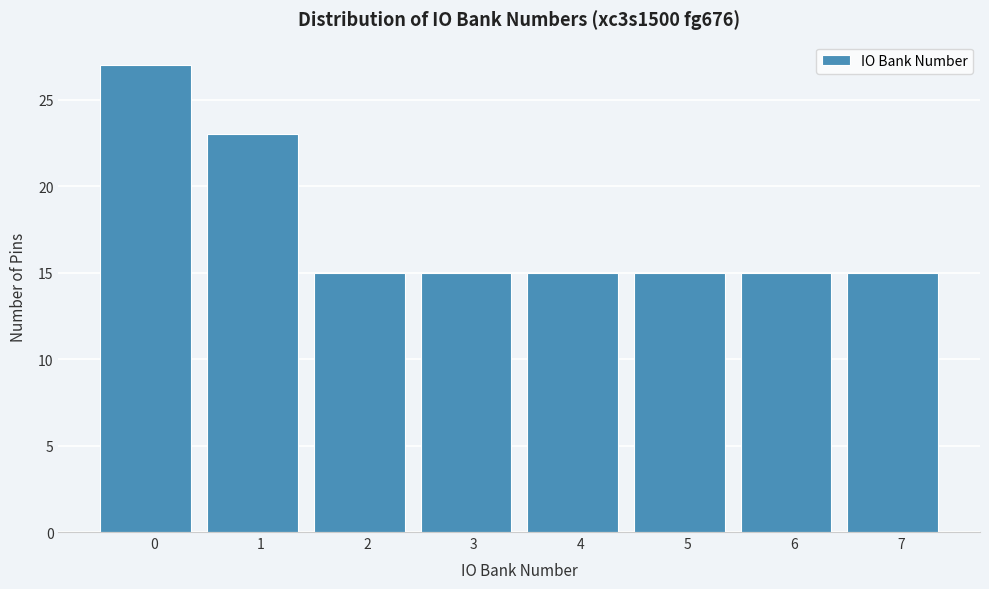

Reading left to right, what are all the values shown in this chart?

27	23	15	15	15	15	15	15